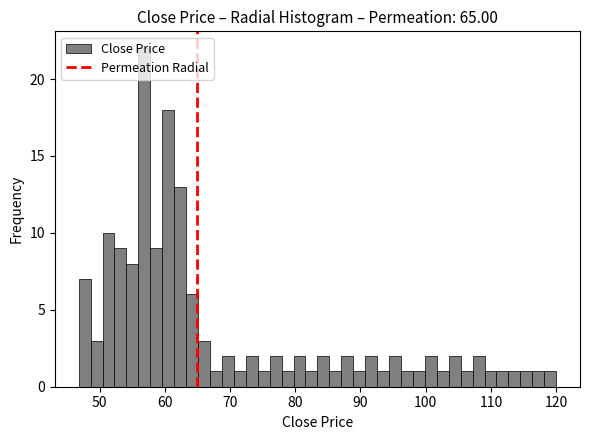

Around what value on the x-axis is the tallest bar? Give the approximate position of its centre, as read against the axis.

57